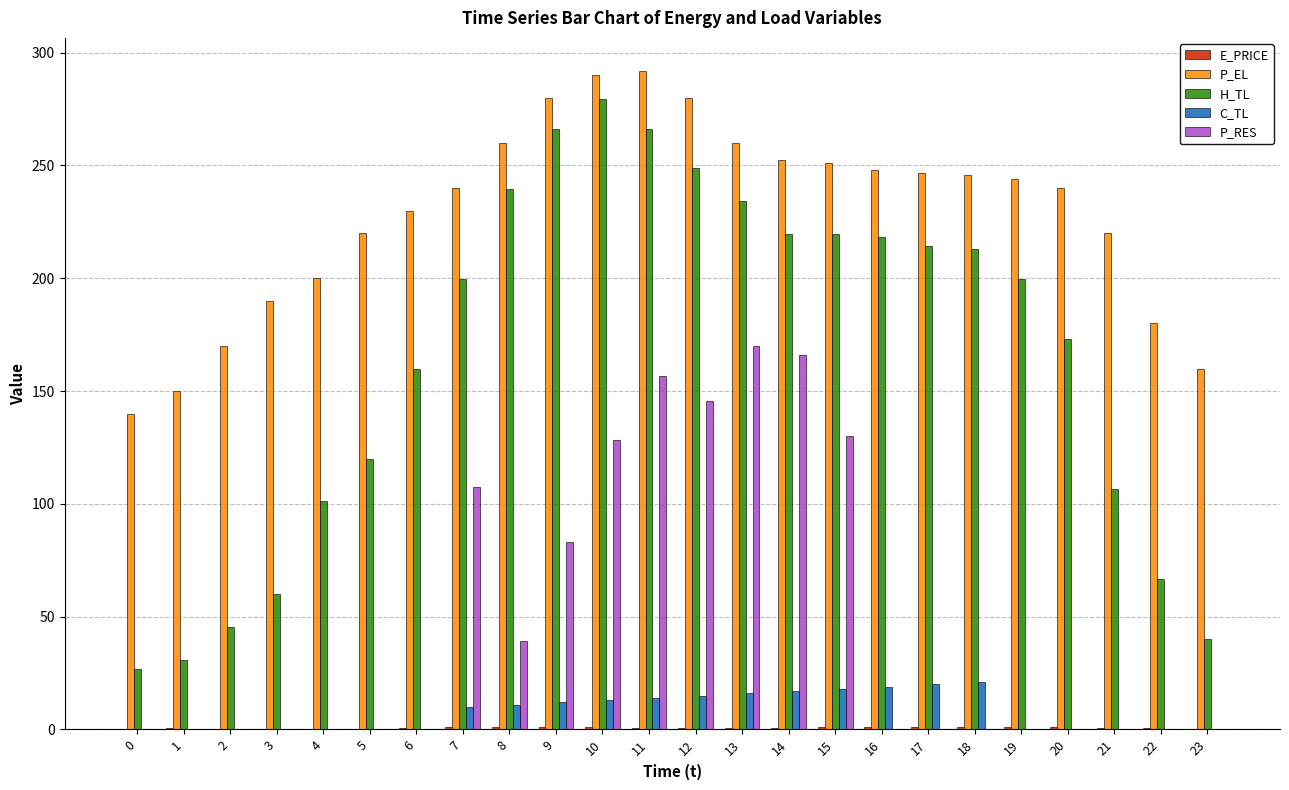

Between 2 and 16, which series saw the biggest shift?

H_TL